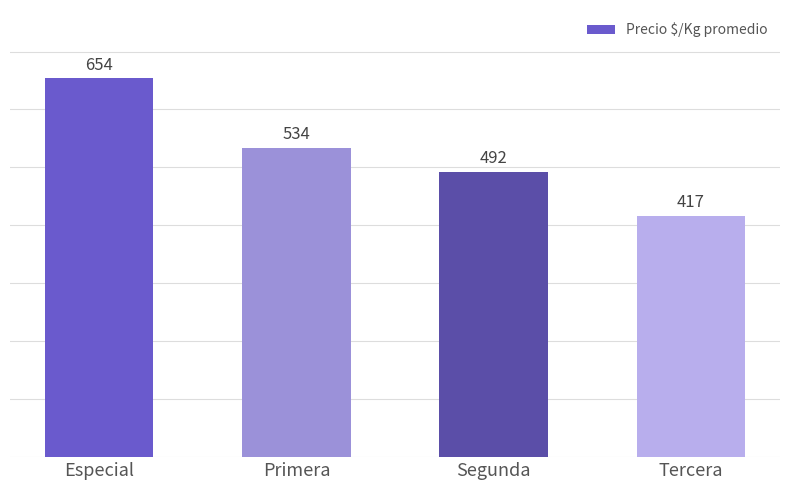

The chart shows a value of 534 at Primera. True or false?

True